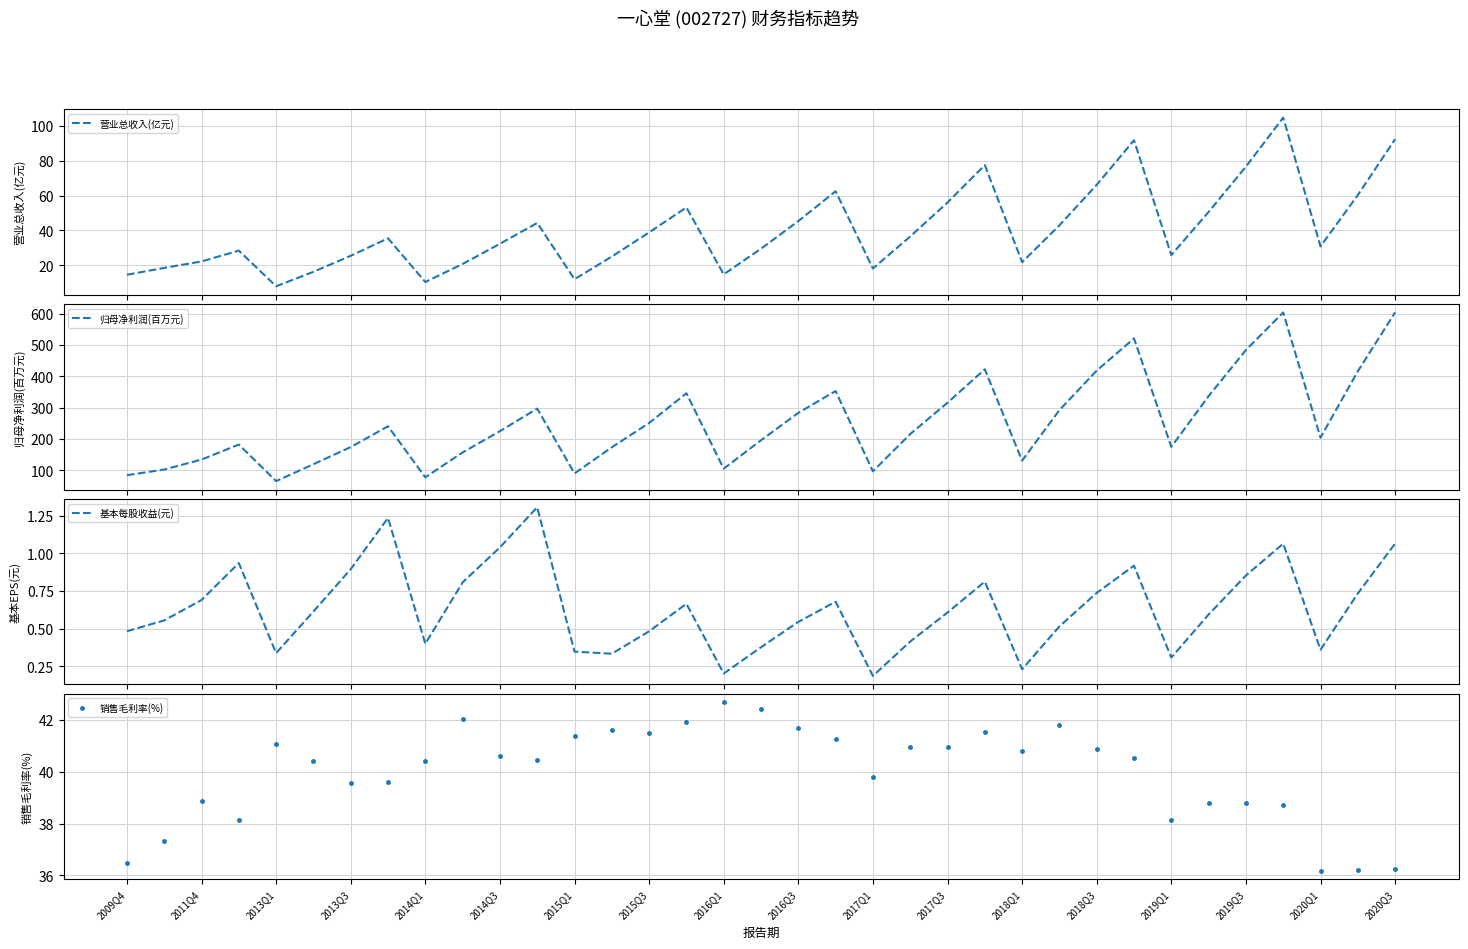

What is the difference between the highest and lowest values at 27?

520.2